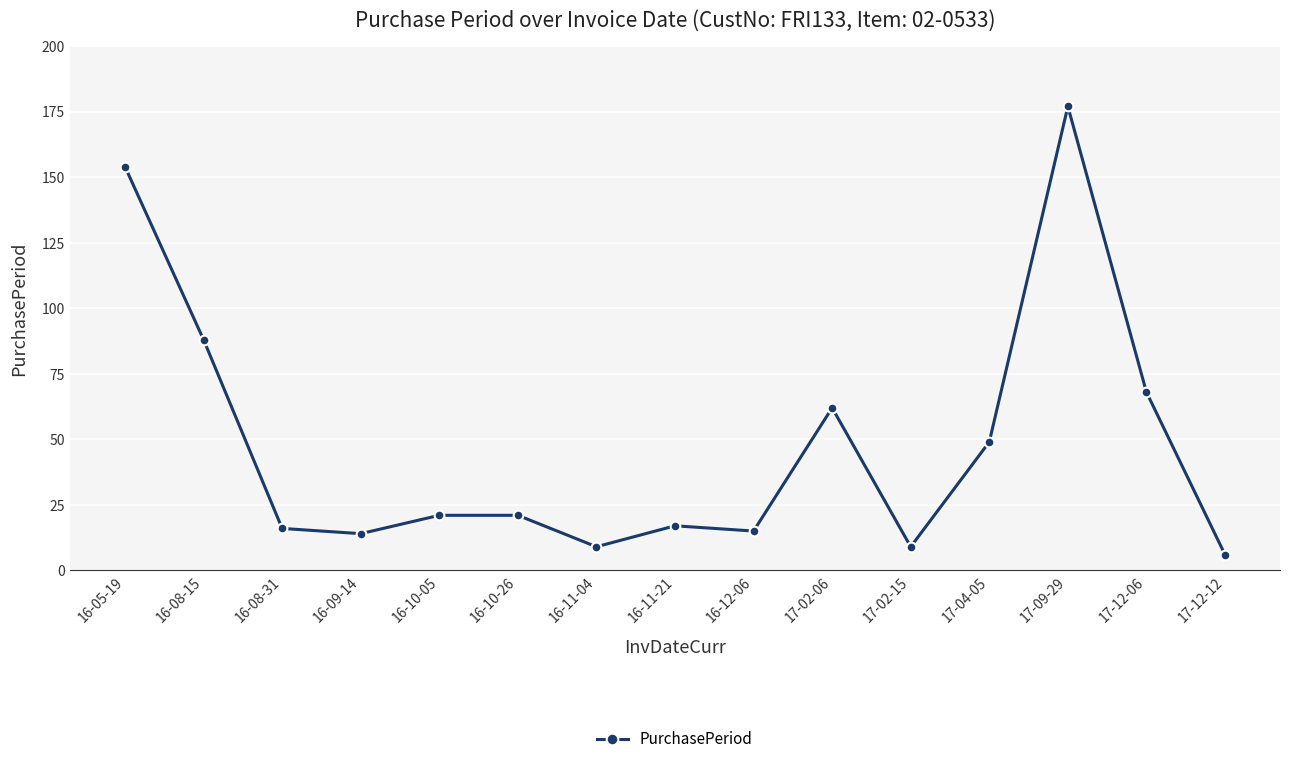

Is this an area chart (filled region under the line)?

No